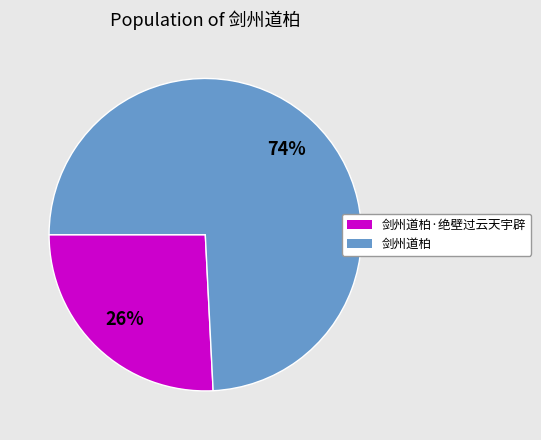

Does any single category account for the majority?

Yes